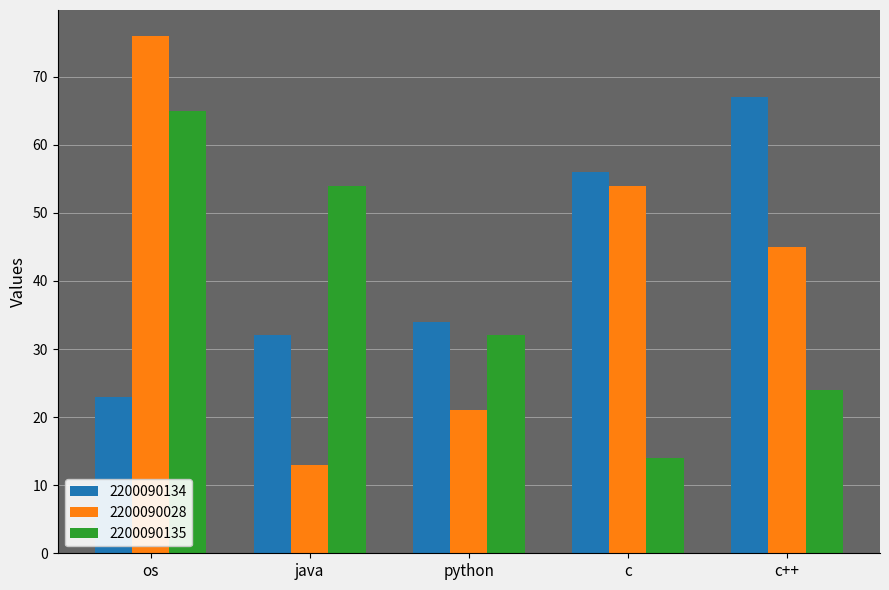

Rank the categories by 2200090028 value from highest to lowest.

os, c, c++, python, java